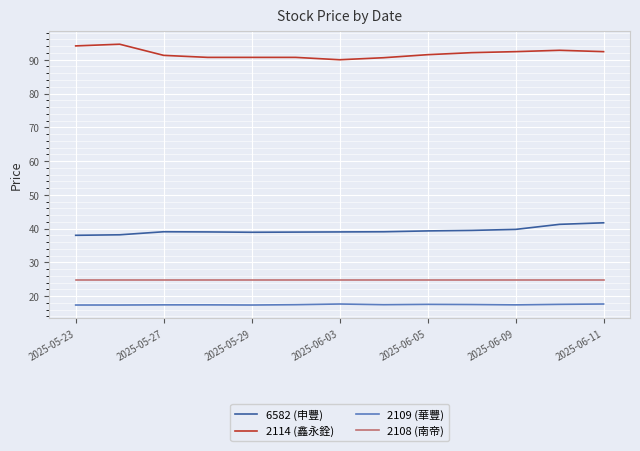

What is the minimum value shown in the chart?

17.4